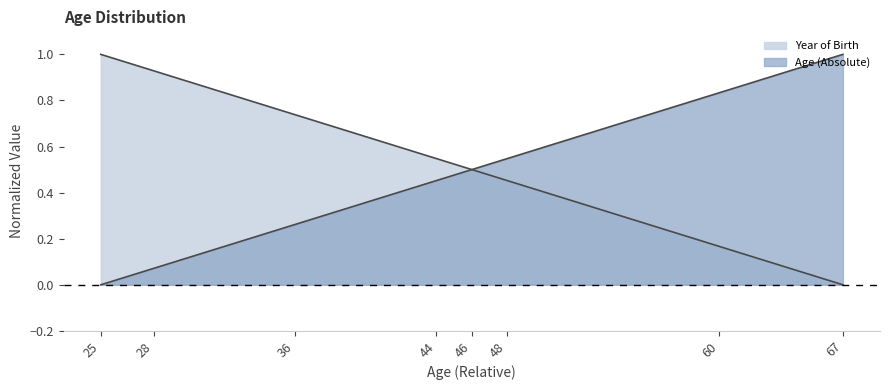

What is the difference between the Year of Birth values at 28 and 44?

0.4